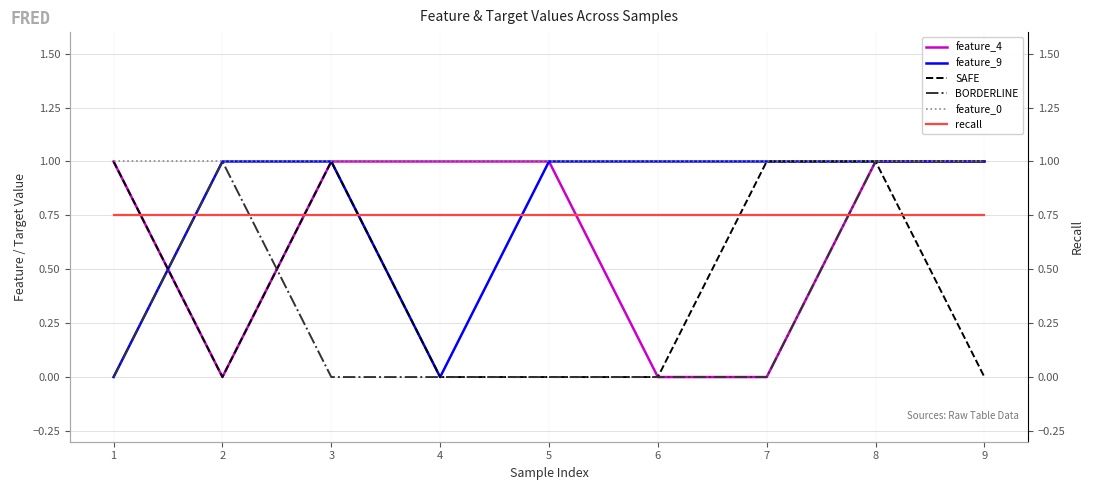

True or false: feature_4 has more than 2 interior local peaks.

False